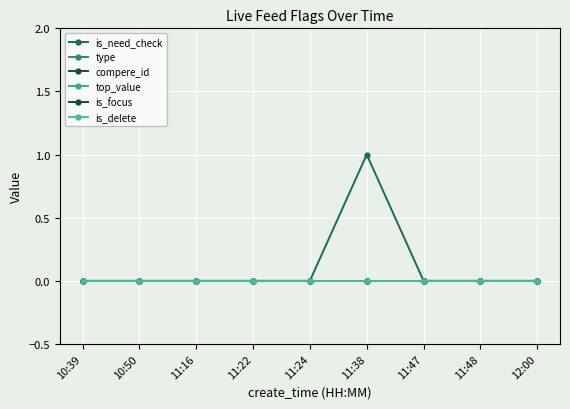

Rank the series by their maximum value, from highest to lowest.

is_need_check, type, compere_id, top_value, is_focus, is_delete